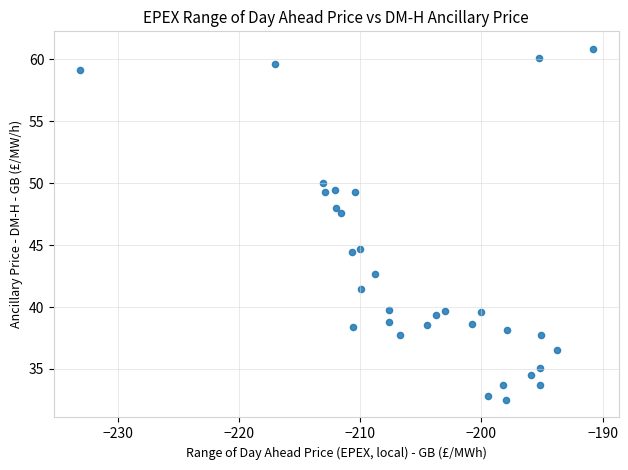

What is the range of Y values (max minus min)?

28.3